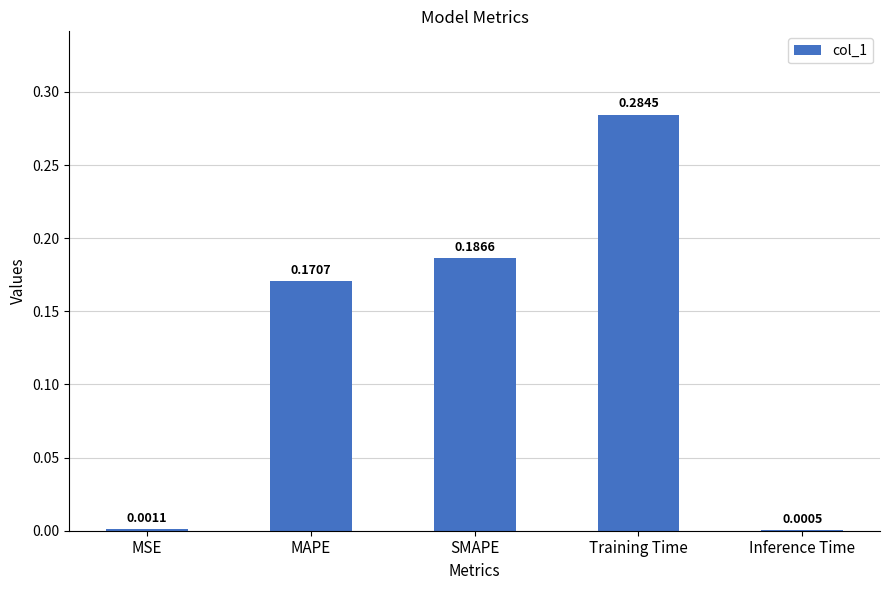

Between Training Time and MSE, which is larger?

Training Time